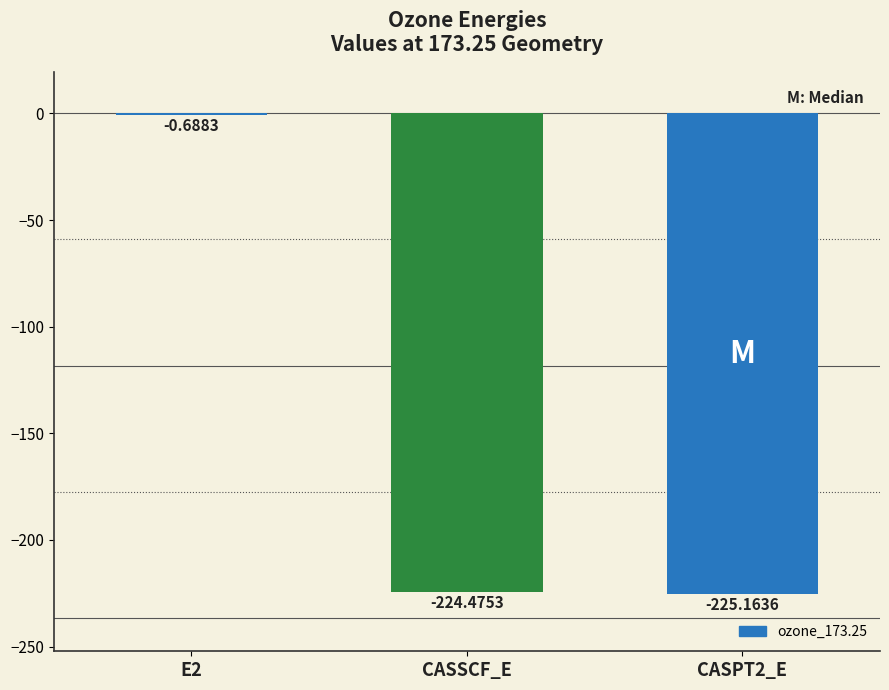

What is the sum of the values at CASSCF_E and E2?

-225.2